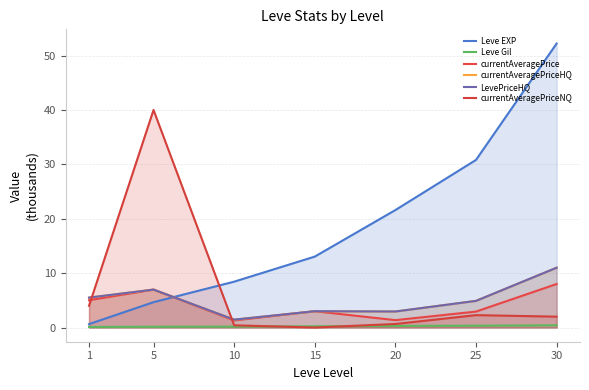

Where does the currentAveragePrice series first go above 3?

1